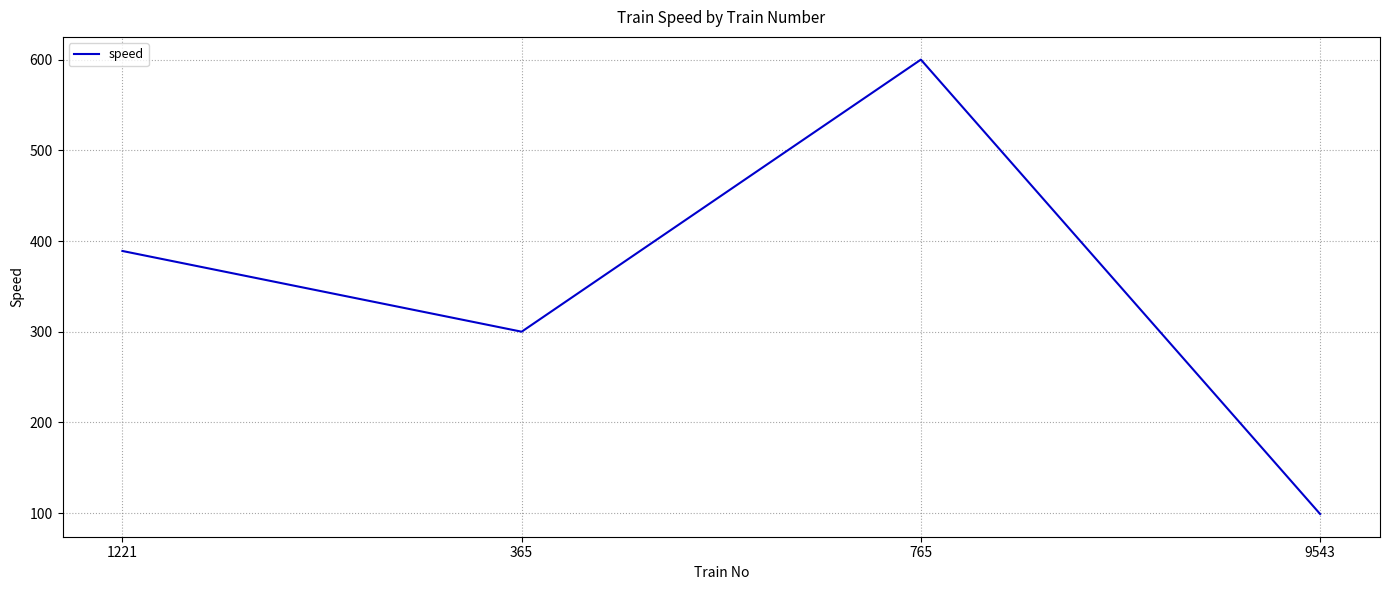

Count the values in the range 300 to 600.

3